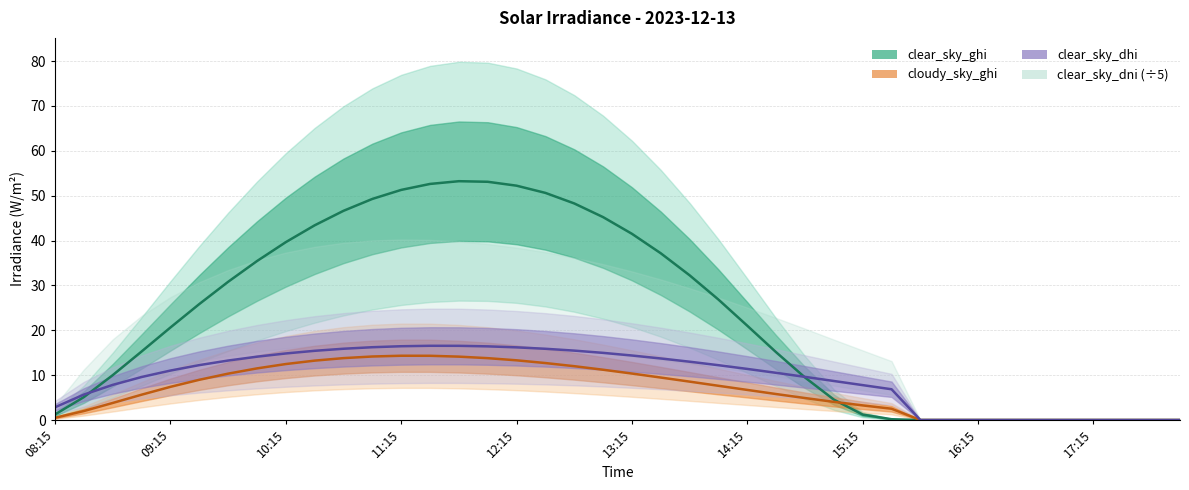

True or false: cloudy_sky_ghi and clear_sky_dni intersect in this chart.

False